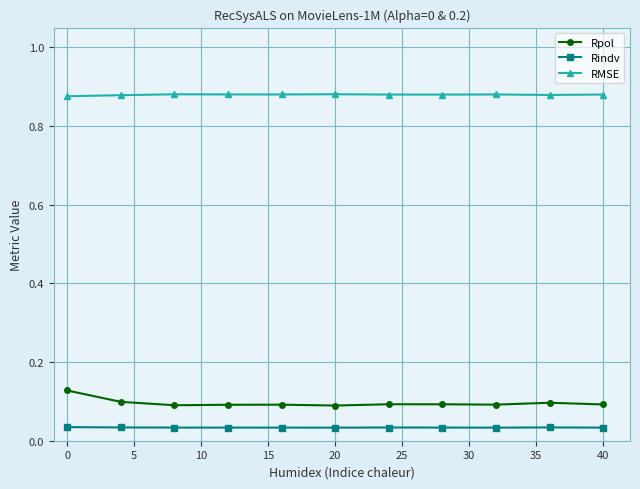

List the series in order of their peak value, highest first.

RMSE, Rpol, Rindv